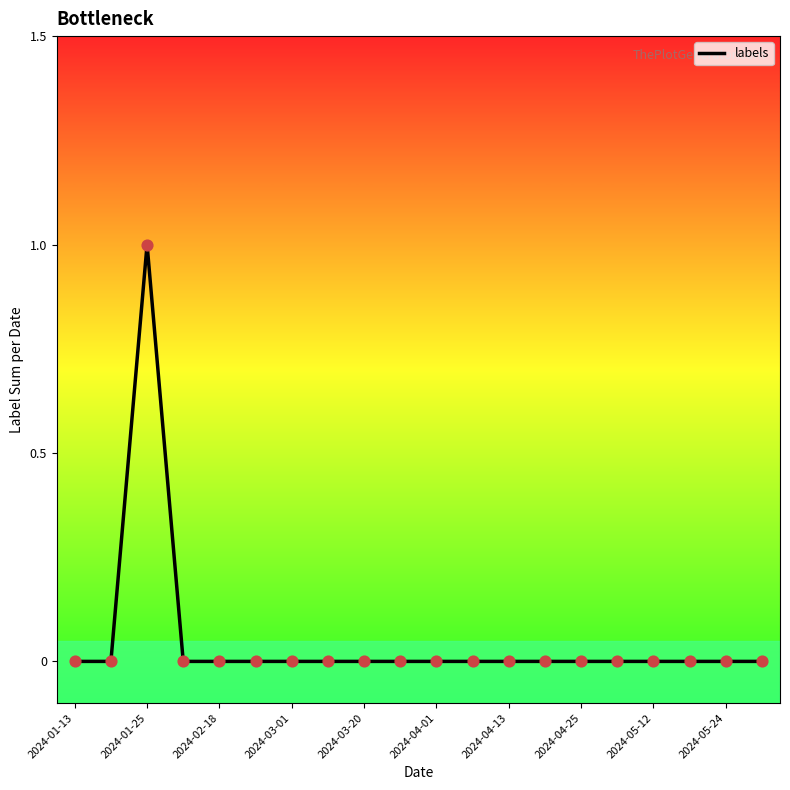

Is this an area chart (filled region under the line)?

No